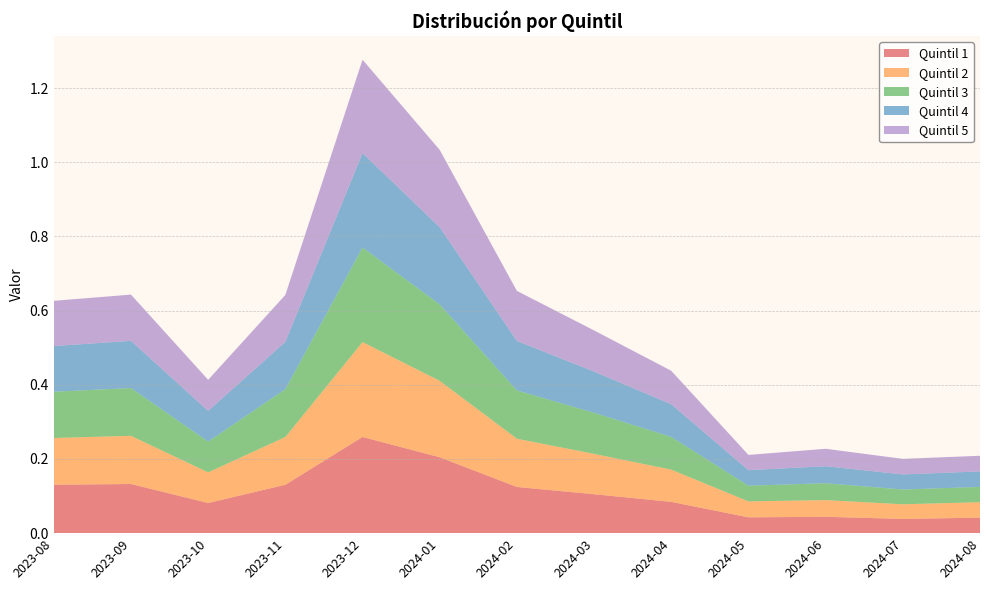

Reading right to left, extract all data points from this chart.

Quintil 1: 0.0	0.0	0.0	0.0	0.1	0.1	0.1	0.2	0.3	0.1	0.1	0.1	0.1
Quintil 2: 0.0	0.0	0.0	0.0	0.1	0.1	0.1	0.2	0.3	0.1	0.1	0.1	0.1
Quintil 3: 0.0	0.0	0.0	0.0	0.1	0.1	0.1	0.2	0.3	0.1	0.1	0.1	0.1
Quintil 4: 0.0	0.0	0.0	0.0	0.1	0.1	0.1	0.2	0.3	0.1	0.1	0.1	0.1
Quintil 5: 0.0	0.0	0.0	0.0	0.1	0.1	0.1	0.2	0.3	0.1	0.1	0.1	0.1